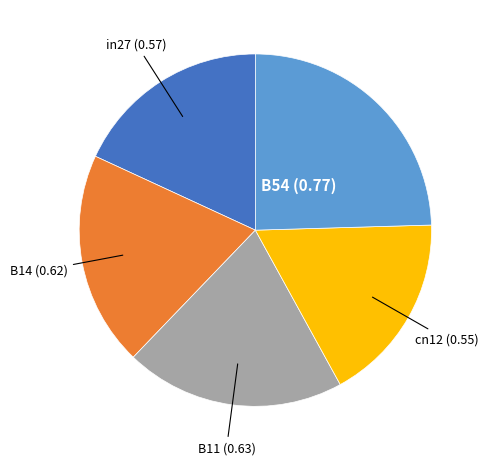

How many slices are in this pie chart?

5